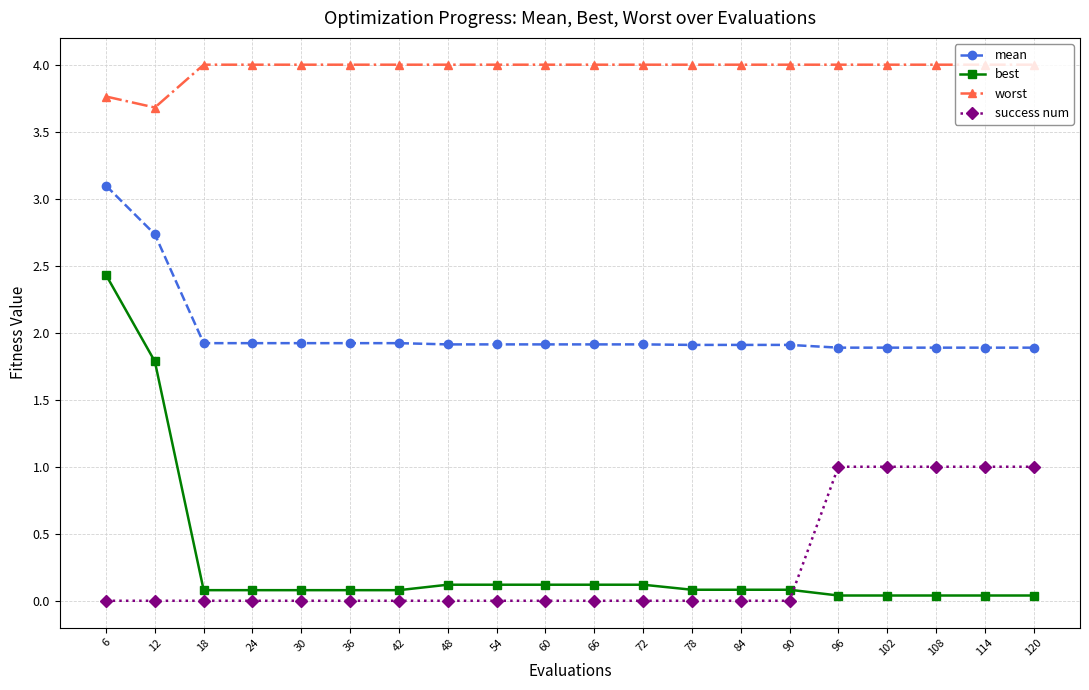

What is the sum of all worst values?

79.4